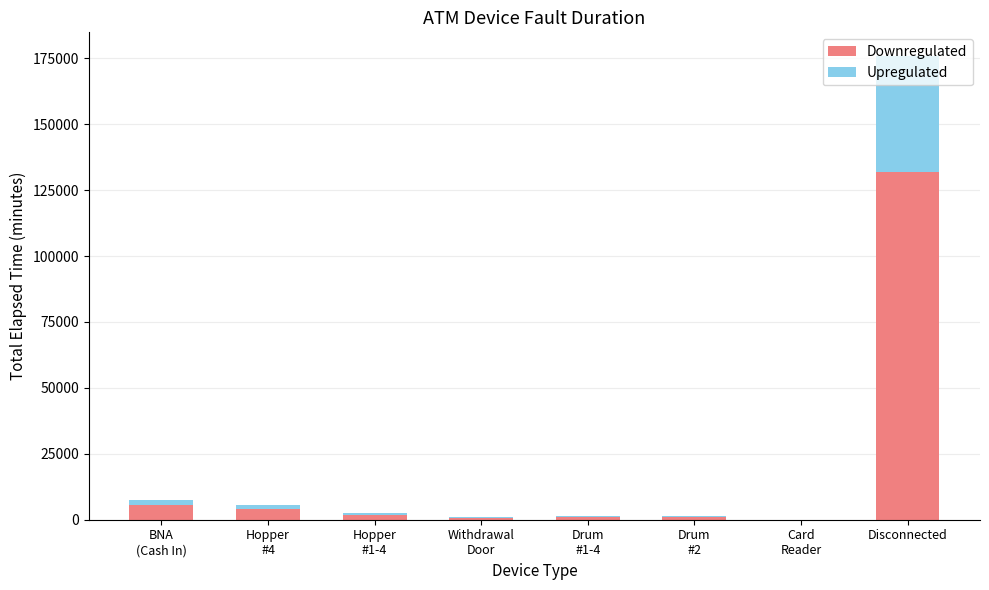

What is the highest value of the Downregulated series?

132041